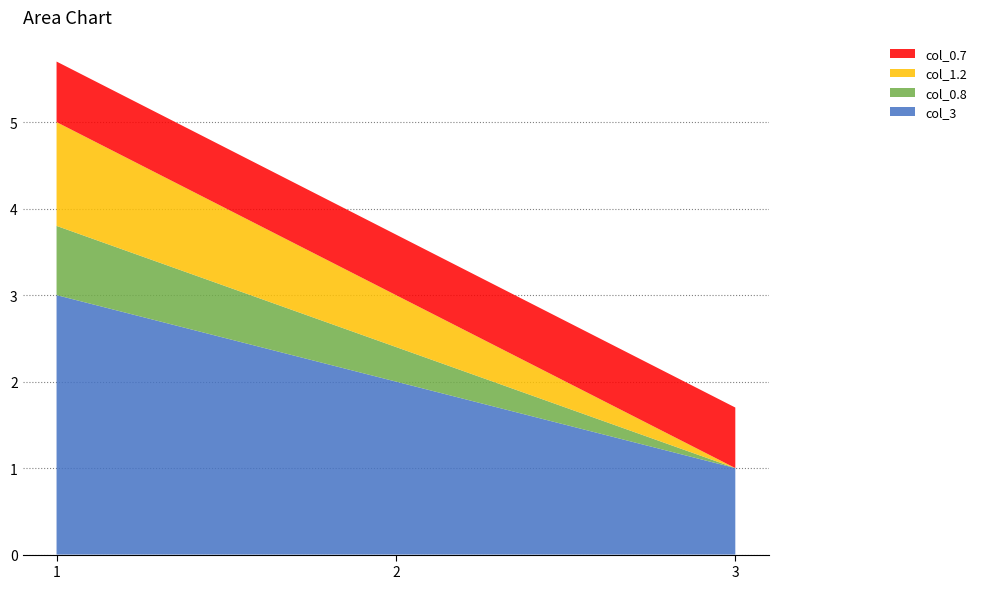

Reading left to right, extract all data points from this chart.

col_3: 3.0	2.0	1.0
col_0.8: 0.8	0.4	0.0
col_1.2: 1.2	0.6	0.0
col_0.7: 0.7	0.7	0.7